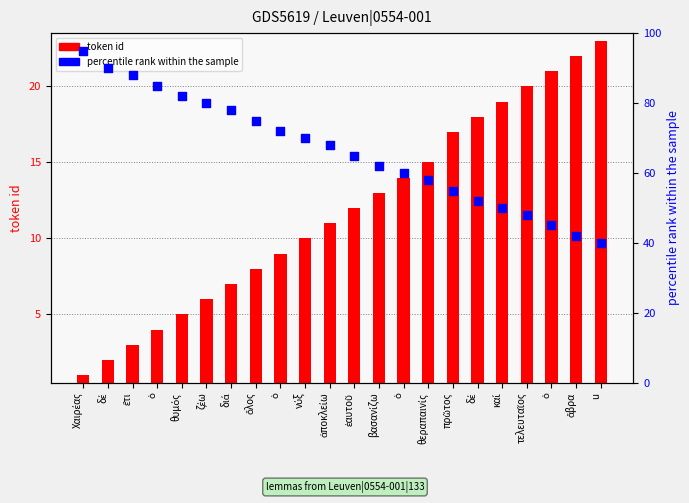

Which series contains the highest Y value?

percentile rank